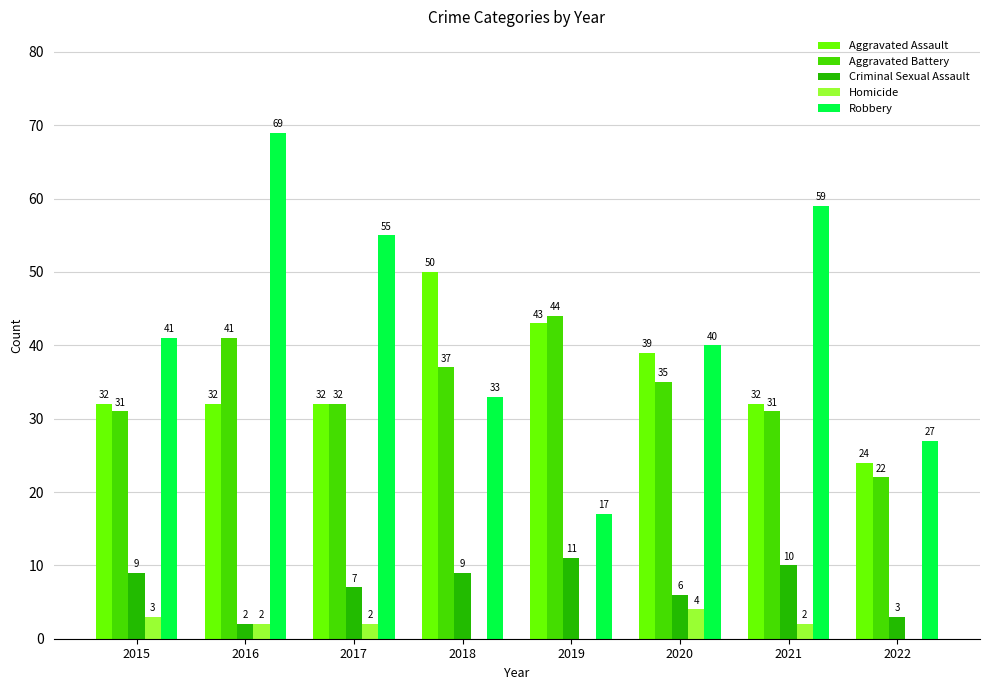

What is the maximum value for Criminal Sexual Assault?

11